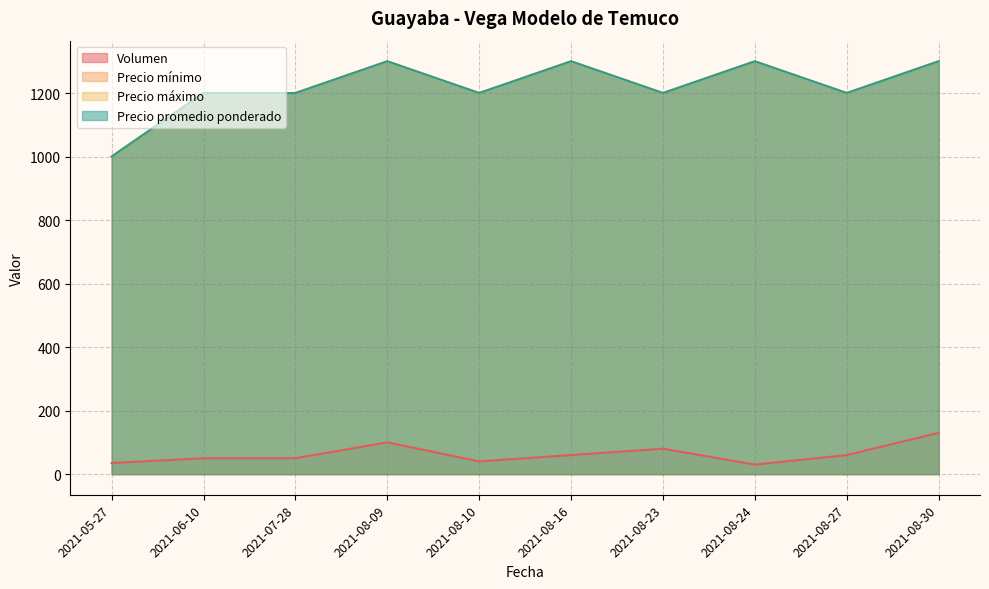

At which category is the sum across all series the highest?

2021-08-30